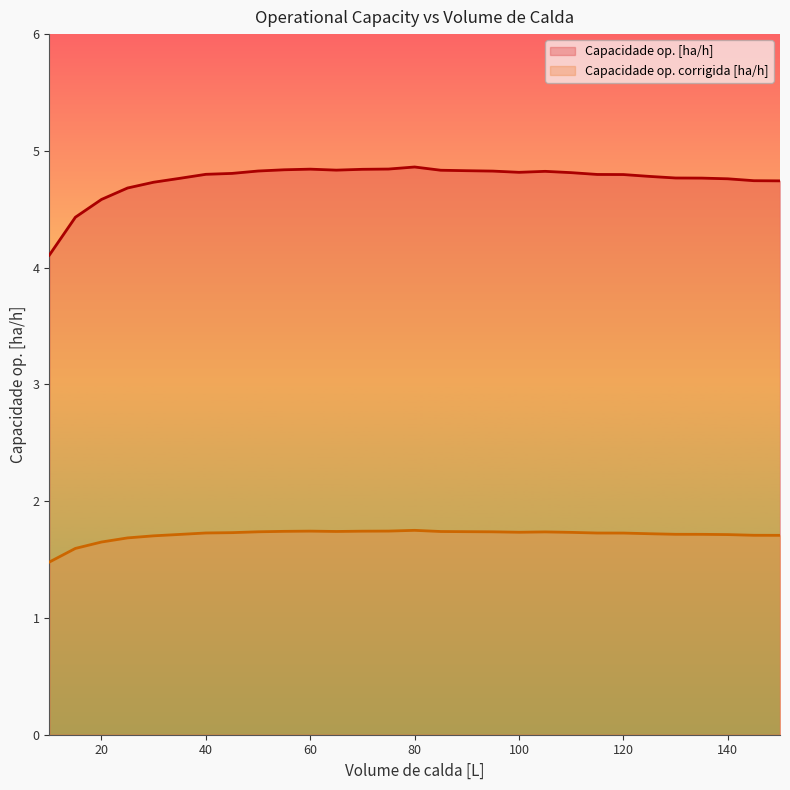

Reading right to left, list all the values displayed in this chart.

Capacidade op. [ha/h]: 4.7	4.7	4.8	4.8	4.8	4.8	4.8	4.8	4.8	4.8	4.8	4.8	4.8	4.8	4.9	4.8	4.8	4.8	4.8	4.8	4.8	4.8	4.8	4.8	4.7	4.7	4.6	4.4	4.1
Capacidade op. corrigida [ha/h]: 1.7	1.7	1.7	1.7	1.7	1.7	1.7	1.7	1.7	1.7	1.7	1.7	1.7	1.7	1.8	1.7	1.7	1.7	1.7	1.7	1.7	1.7	1.7	1.7	1.7	1.7	1.7	1.6	1.5